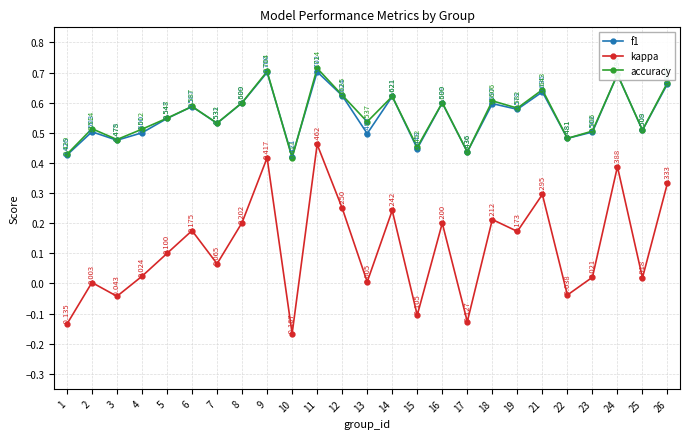

True or false: accuracy has more than 1 interior local peaks.

True